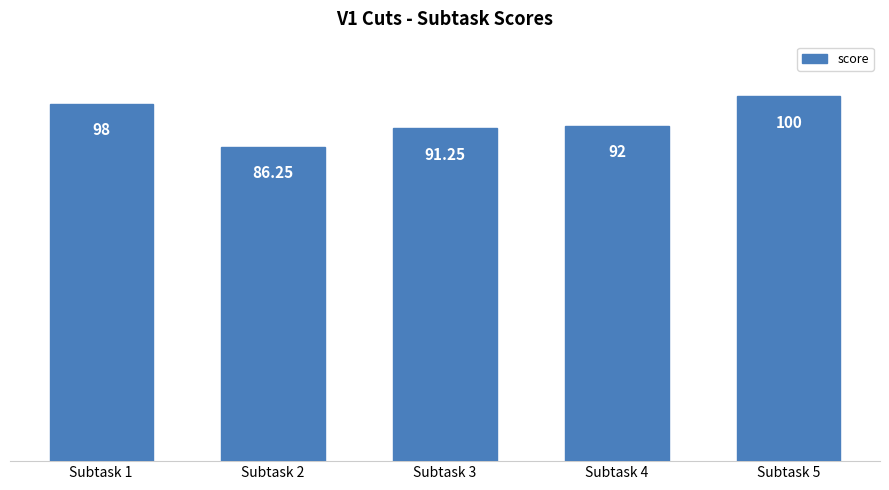

Rank the categories by value from highest to lowest.

Subtask 5, Subtask 1, Subtask 4, Subtask 3, Subtask 2